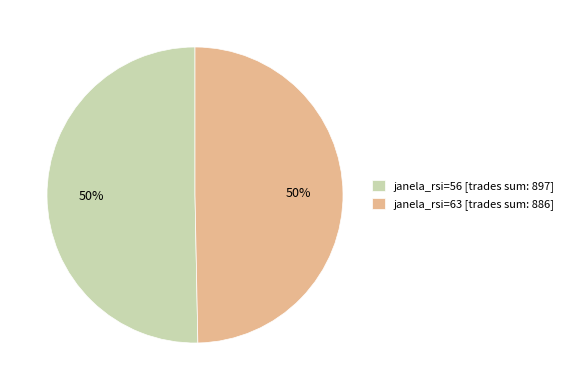

Combined, do janela_rsi=63 [trades sum: 886] and janela_rsi=56 [trades sum: 897] account for over 50%?

Yes